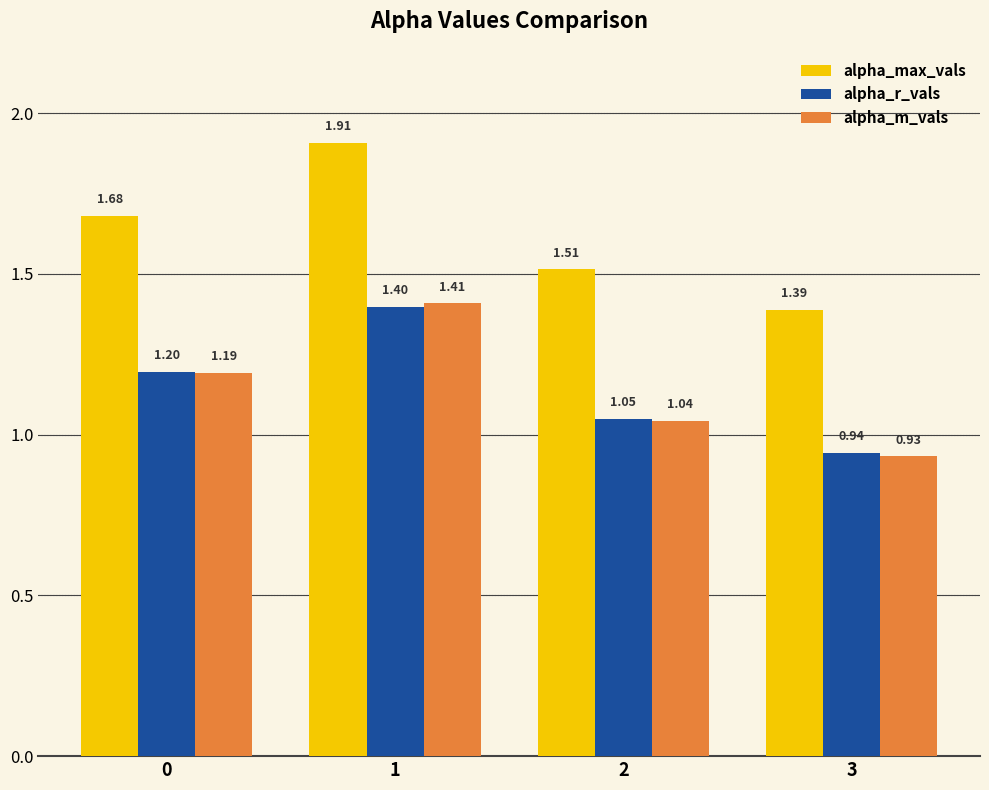

What are all the series names shown in the legend?

alpha_max_vals, alpha_r_vals, alpha_m_vals